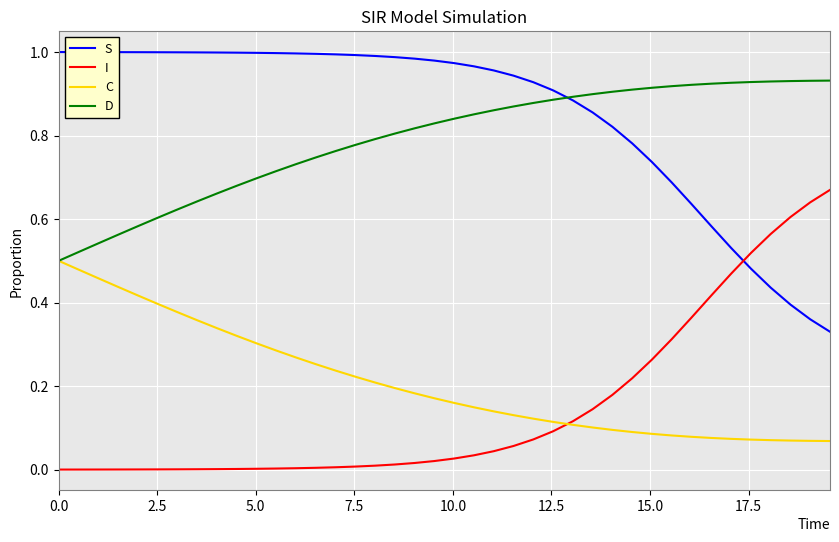

List the series in order of their peak value, lowest first.

C, I, D, S